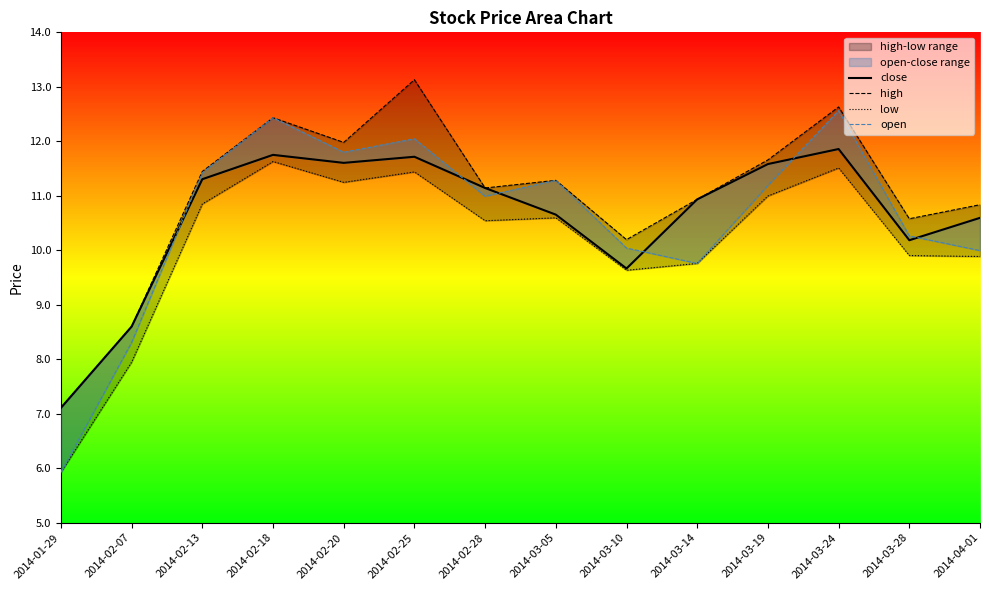

At how many categories does at least one series exceed 11?

8